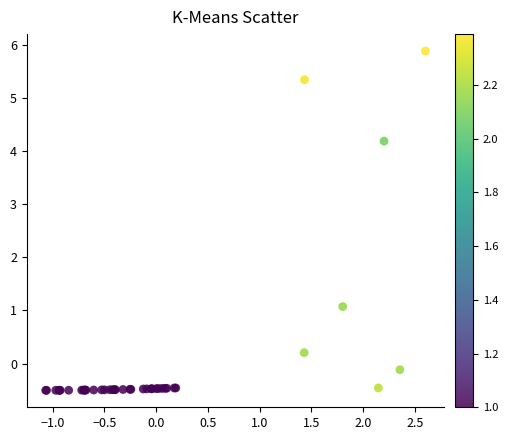

What Y value in the scatter plot is closest to 2?

1.1